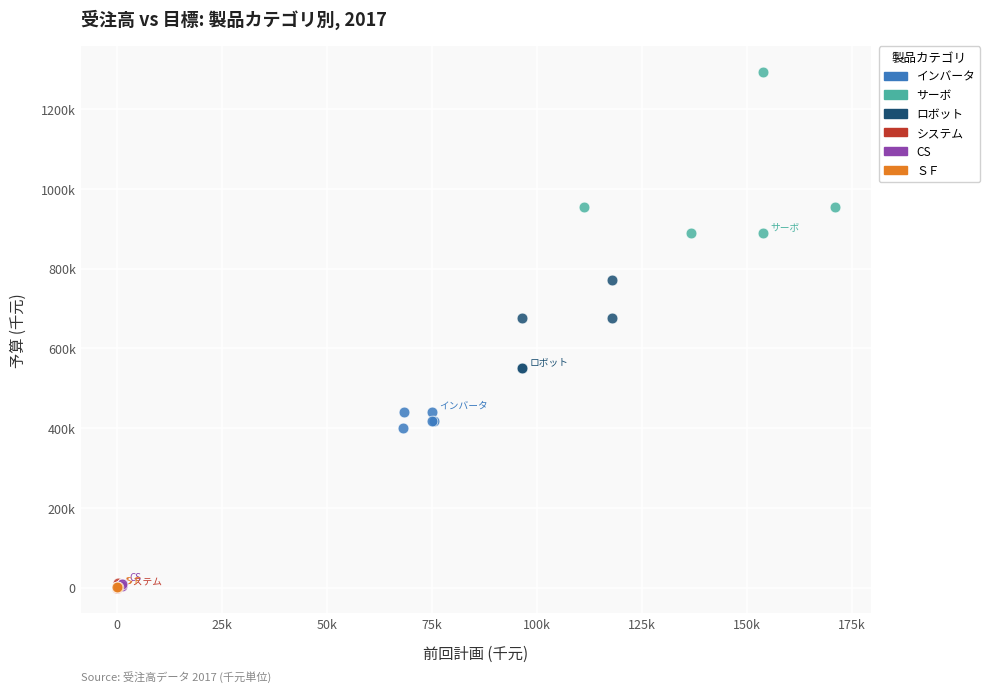

What are all the series names shown in the legend?

インバータ, サーボ, ロボット, システム, CS, ＳＦ